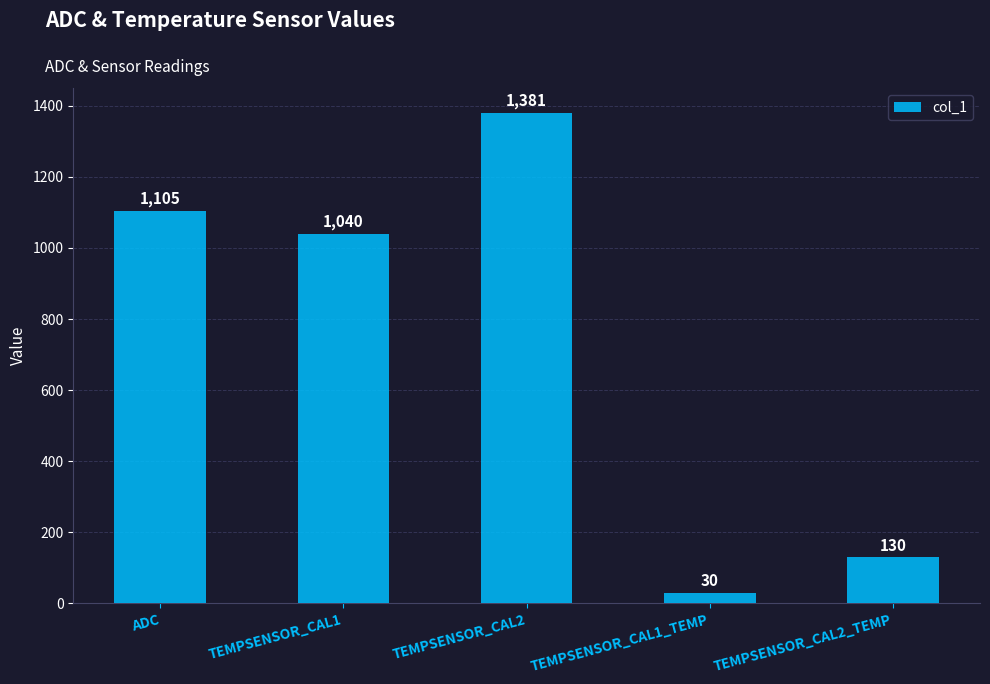

Count the number of data series in this chart.

1